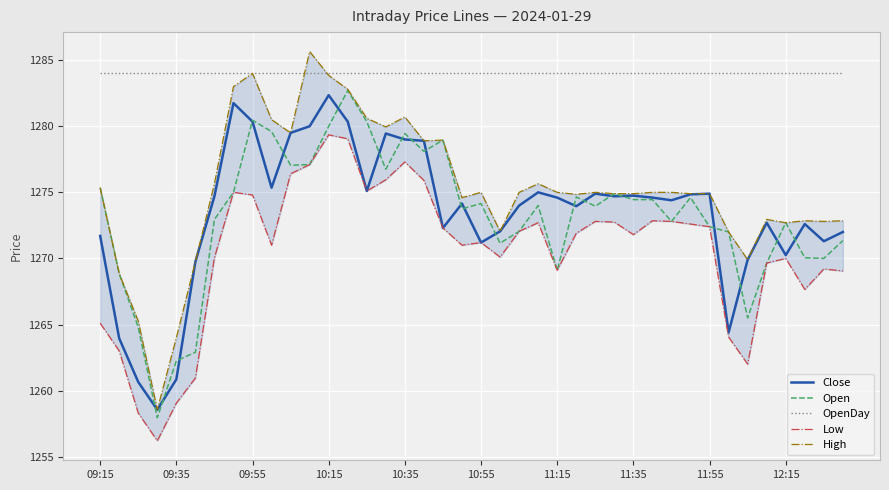

Reading left to right, what are all the values shown in this chart?

Close: 1271.7	1264.0	1260.7	1258.5	1260.8	1269.8	1274.7	1281.8	1280.3	1275.3	1279.5	1280.0	1282.3	1280.3	1275.1	1279.5	1279.0	1278.9	1272.3	1274.2	1271.2	1272.0	1274.0	1275.0	1274.6	1274.0	1274.9	1274.7	1274.8	1274.6	1274.4	1274.8	1274.9	1264.4	1269.9	1272.7	1270.2	1272.6	1271.3	1272.0
Open: 1275.3	1268.8	1264.8	1258.0	1262.2	1262.9	1273.0	1275.0	1280.5	1279.6	1277.0	1277.1	1280.0	1282.7	1280.3	1276.8	1279.5	1278.1	1279.0	1273.8	1274.2	1271.2	1272.0	1274.0	1269.1	1274.7	1274.0	1274.9	1274.5	1274.5	1272.8	1274.6	1272.4	1272.0	1265.5	1269.7	1272.7	1270.0	1270.0	1271.3
OpenDay: 1284.0	1284.0	1284.0	1284.0	1284.0	1284.0	1284.0	1284.0	1284.0	1284.0	1284.0	1284.0	1284.0	1284.0	1284.0	1284.0	1284.0	1284.0	1284.0	1284.0	1284.0	1284.0	1284.0	1284.0	1284.0	1284.0	1284.0	1284.0	1284.0	1284.0	1284.0	1284.0	1284.0	1284.0	1284.0	1284.0	1284.0	1284.0	1284.0	1284.0
Low: 1265.1	1263.0	1258.3	1256.2	1259.0	1261.0	1270.0	1275.0	1274.8	1271.0	1276.4	1277.1	1279.3	1279.0	1275.1	1276.0	1277.3	1275.9	1272.3	1271.0	1271.2	1270.1	1272.0	1272.7	1269.1	1271.9	1272.8	1272.8	1271.8	1272.8	1272.8	1272.6	1272.4	1264.0	1262.0	1269.7	1270.0	1267.7	1269.2	1269.0
High: 1275.3	1268.8	1265.2	1258.5	1264.0	1269.8	1275.7	1283.0	1284.0	1280.5	1279.5	1285.7	1283.8	1282.8	1280.6	1280.0	1280.7	1278.9	1279.0	1274.6	1275.0	1272.0	1275.0	1275.7	1275.0	1274.8	1275.0	1274.9	1274.9	1275.0	1275.0	1274.9	1274.9	1272.0	1269.9	1273.0	1272.7	1272.8	1272.8	1272.8